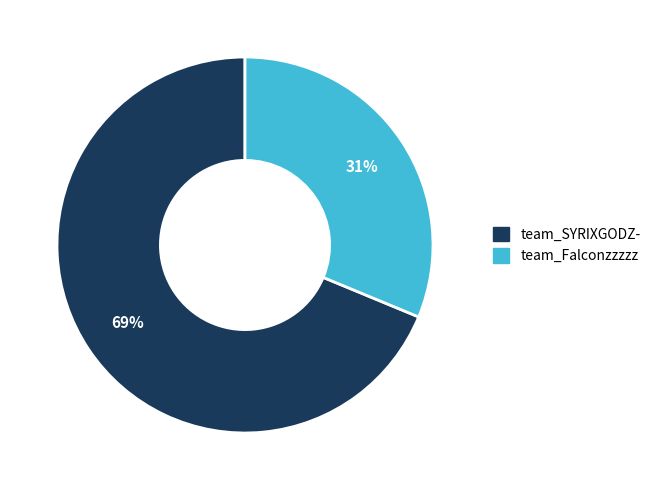

Rank the categories by value from lowest to highest.

team_Falconzzzzz, team_SYRIXGODZ-